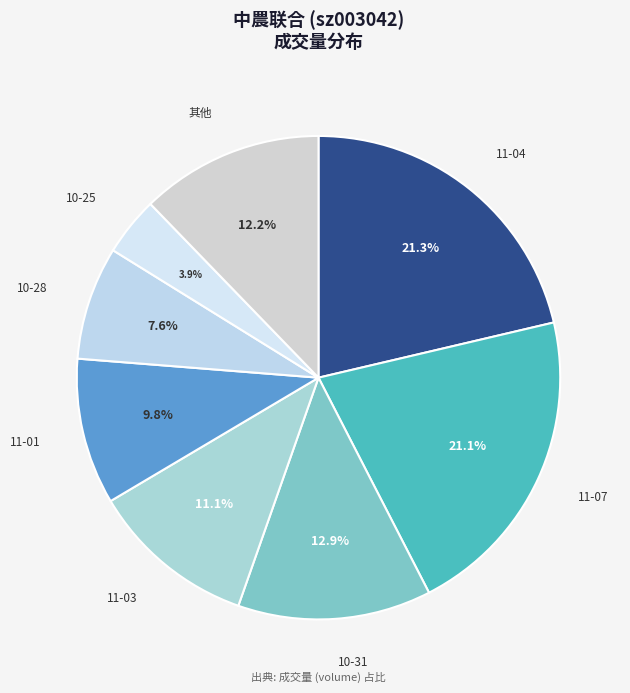

Count the number of slices in the pie.

8